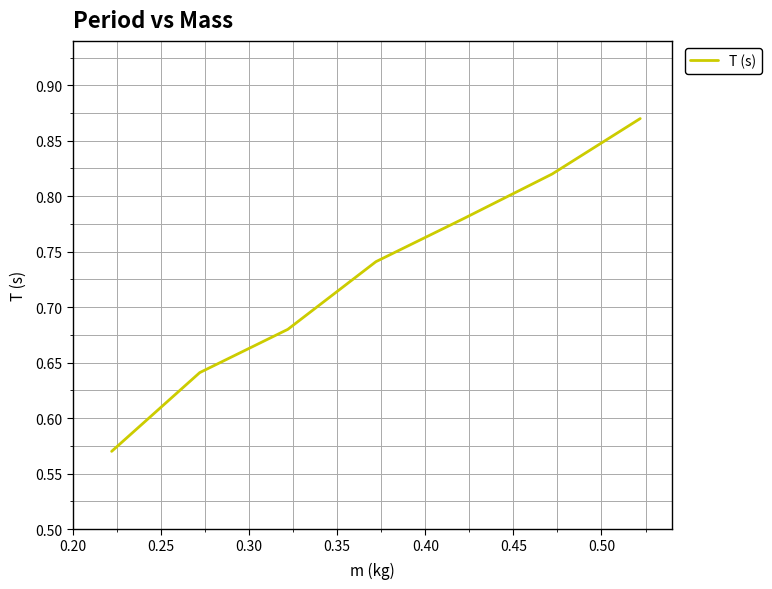

Count the number of data series in this chart.

1